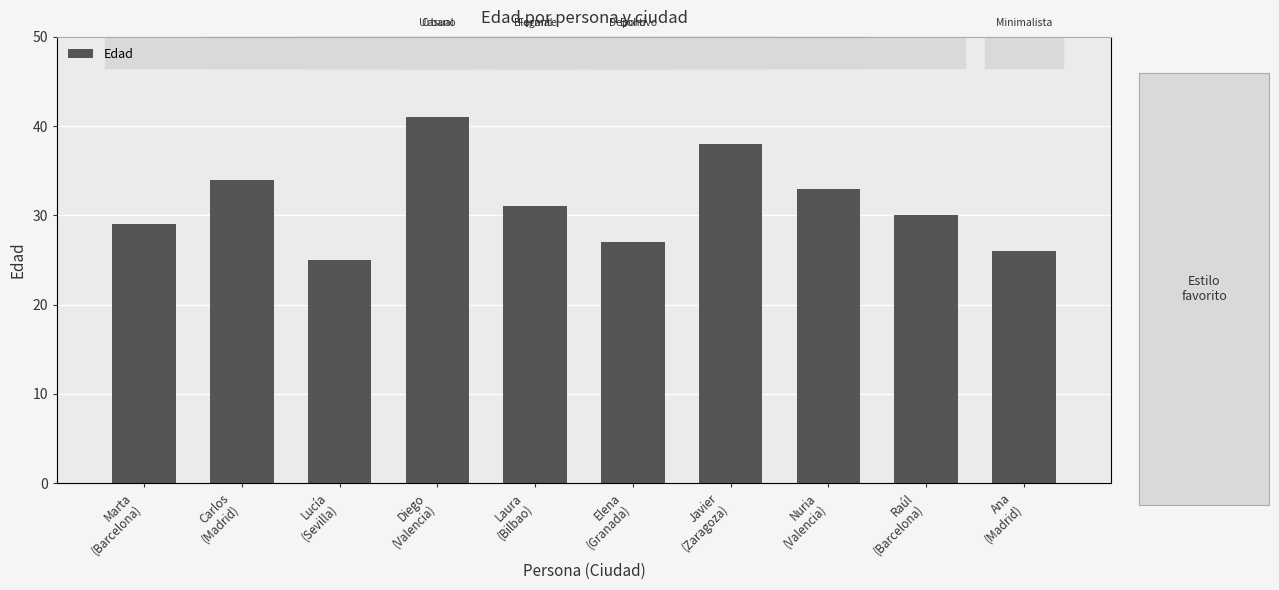

List the labels in order of value, smallest first.

Lucía
(Sevilla), Ana
(Madrid), Elena
(Granada), Marta
(Barcelona), Raúl
(Barcelona), Laura
(Bilbao), Nuria
(Valencia), Carlos
(Madrid), Javier
(Zaragoza), Diego
(Valencia)